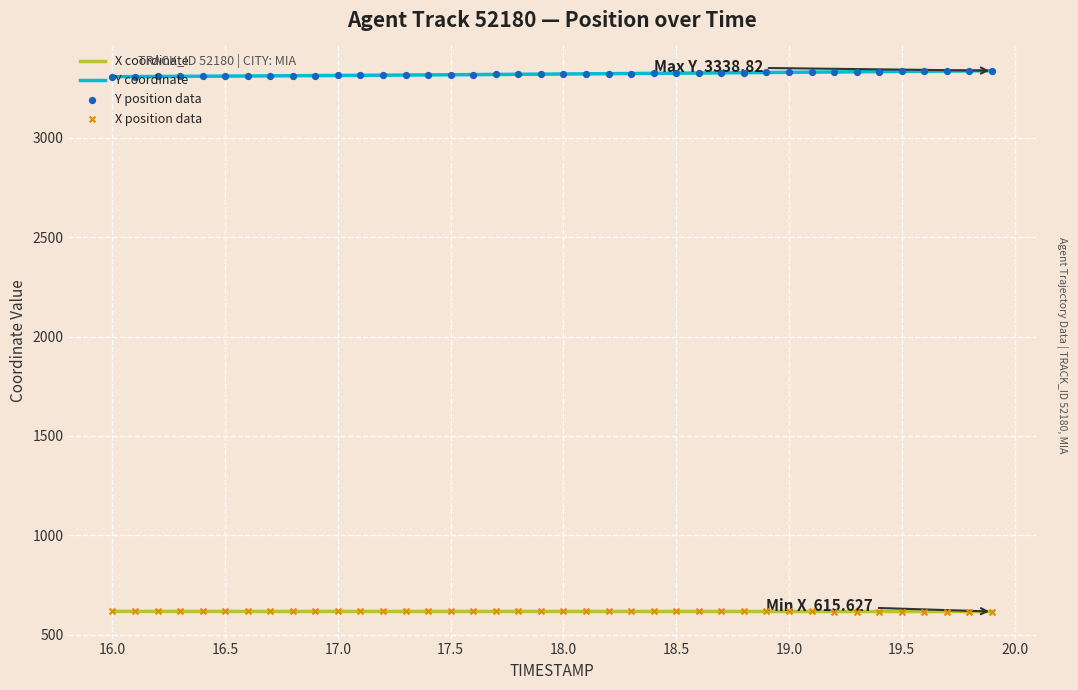

Which series has the largest total across all categories?

Y coordinate